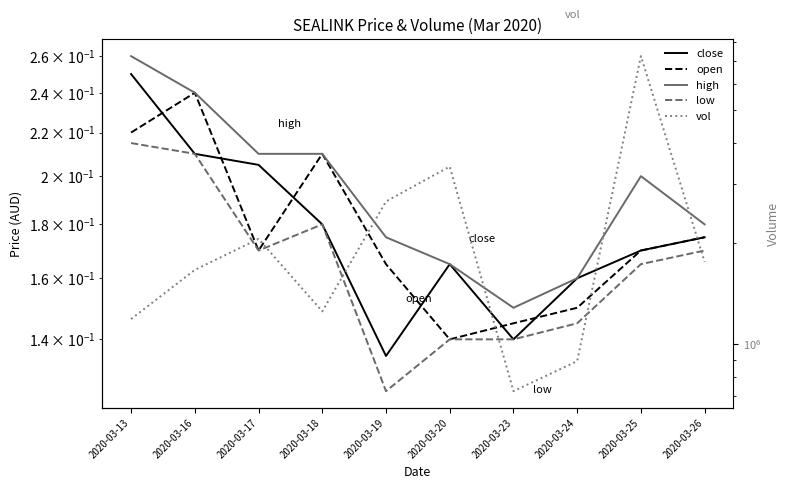

Rank the categories by low value from lowest to highest.

2020-03-19, 2020-03-20, 2020-03-23, 2020-03-24, 2020-03-25, 2020-03-17, 2020-03-26, 2020-03-18, 2020-03-16, 2020-03-13